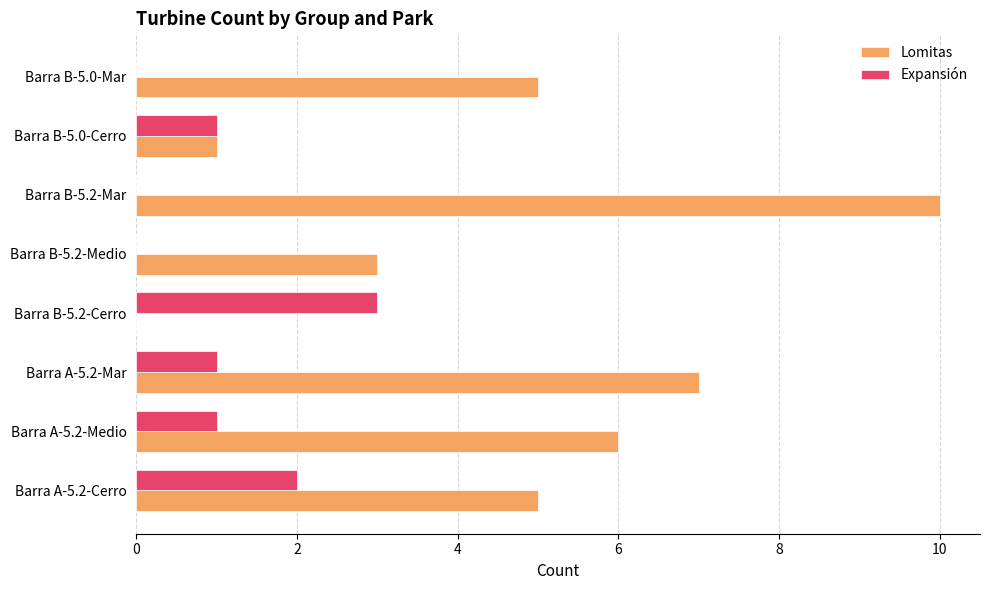

Which series changed the most between Barra A-5.2-Medio and Barra A-5.2-Mar?

Lomitas